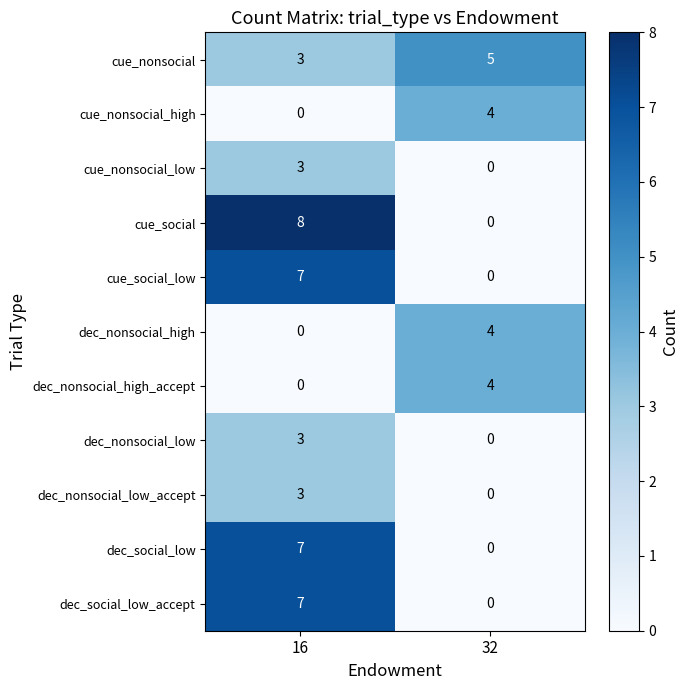

How many categories are shown in the chart?

2